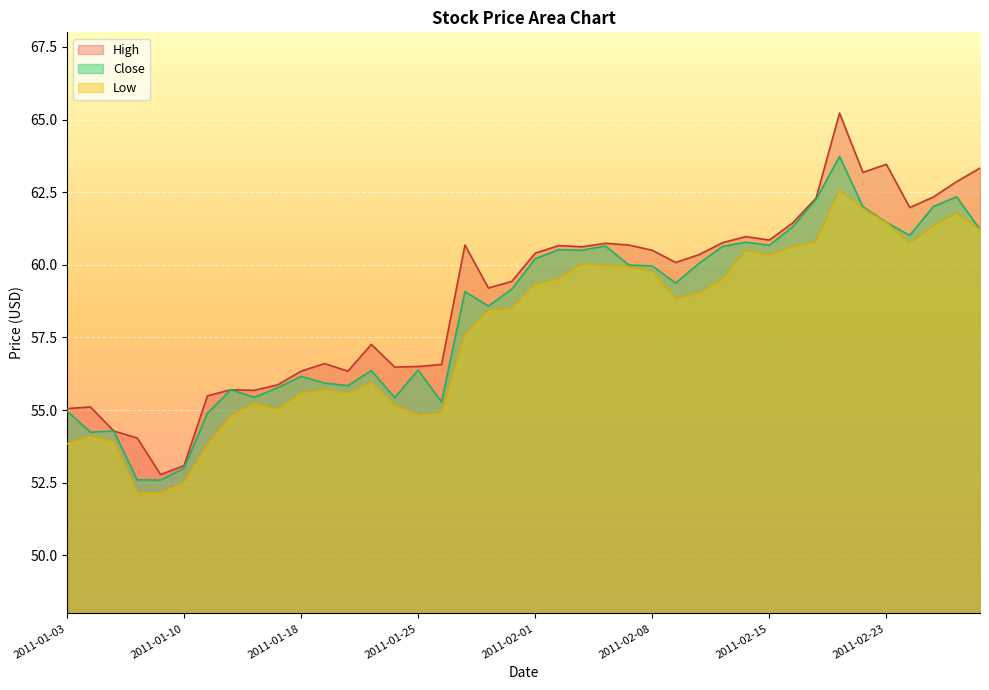

Reading left to right, what are all the values shown in this chart?

High: 55.0	55.1	54.3	54.0	52.8	53.1	55.5	55.7	55.7	55.9	56.3	56.6	56.3	57.3	56.5	56.5	56.6	60.7	59.2	59.4	60.4	60.7	60.6	60.7	60.7	60.5	60.1	60.3	60.8	61.0	60.8	61.4	62.3	65.2	63.2	63.5	62.0	62.3	62.9	63.3
Low: 53.8	54.1	53.9	52.2	52.2	52.5	53.8	54.8	55.2	55.0	55.6	55.7	55.6	55.9	55.2	54.8	54.9	57.6	58.4	58.5	59.3	59.5	60.0	60.0	59.9	59.8	58.8	59.0	59.5	60.5	60.3	60.6	60.8	62.6	61.9	61.5	60.7	61.3	61.8	61.2
Close: 55.0	54.2	54.3	52.6	52.6	53.0	54.9	55.7	55.4	55.8	56.2	55.9	55.8	56.4	55.4	56.4	55.3	59.1	58.6	59.2	60.2	60.5	60.5	60.7	60.0	60.0	59.4	60.0	60.6	60.8	60.7	61.3	62.2	63.7	62.0	61.5	61.0	62.0	62.3	61.2